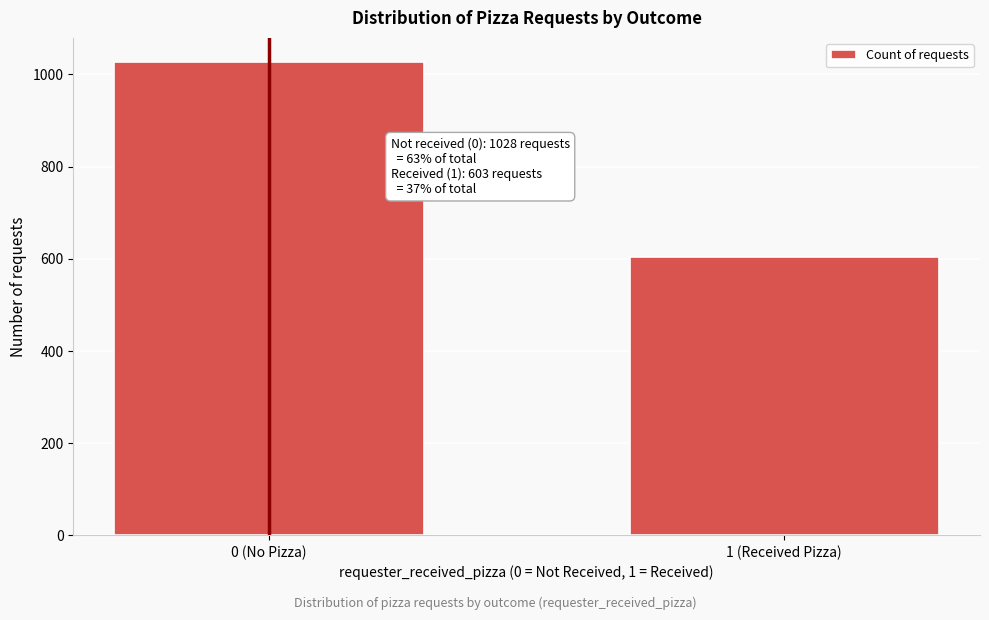

Reading left to right, transcribe all the data shown in this chart.

0 (No Pizza)=1028	1 (Received Pizza)=603